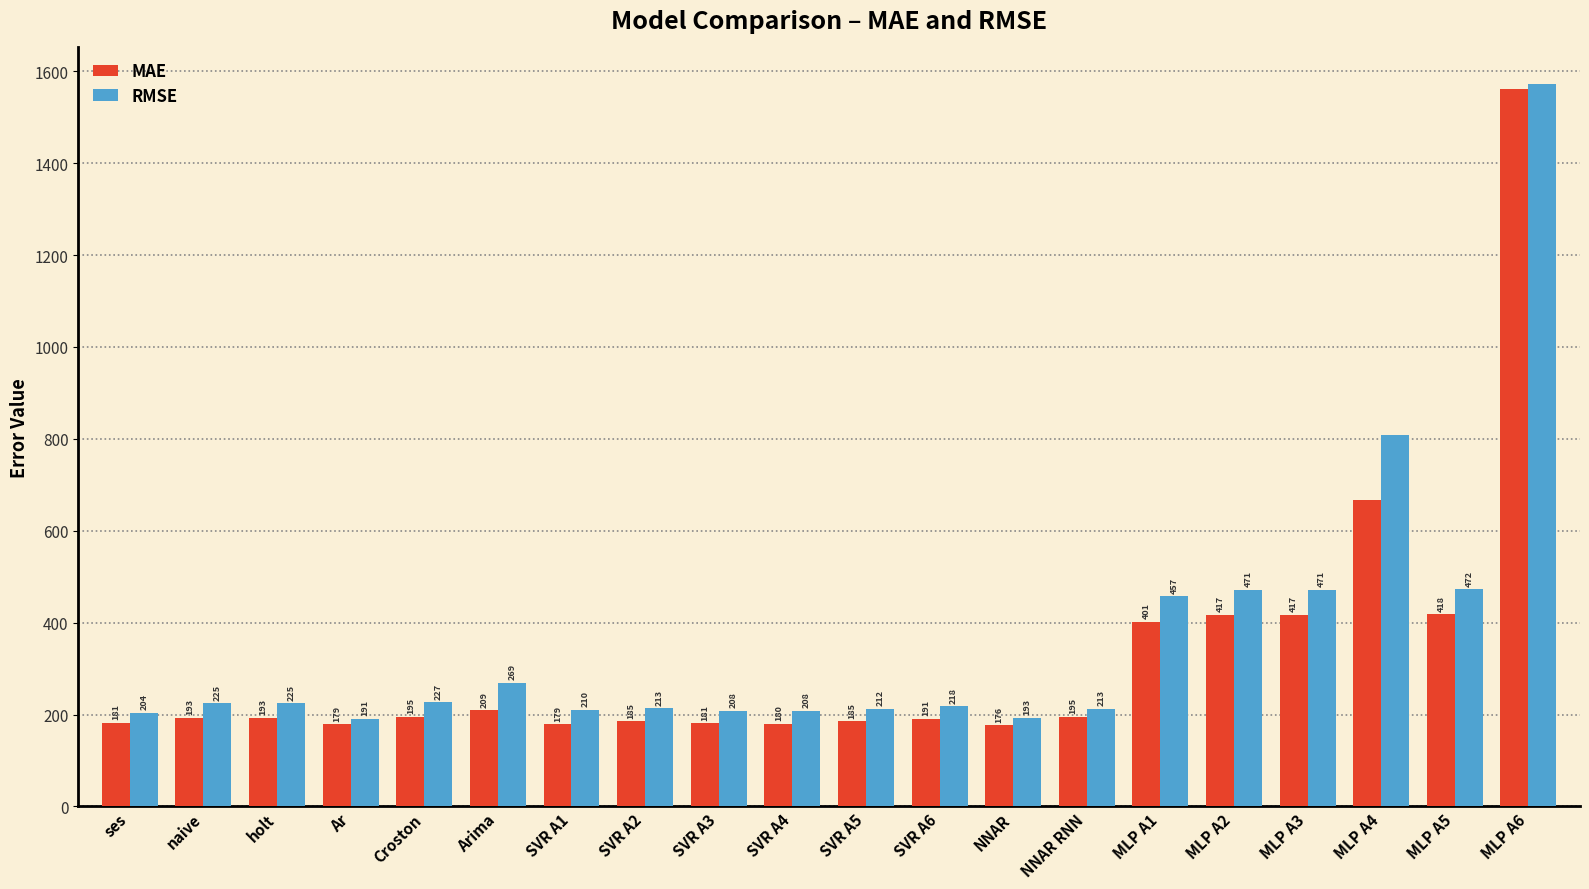

Is it true that MAE equals 46.4 at naive?

False